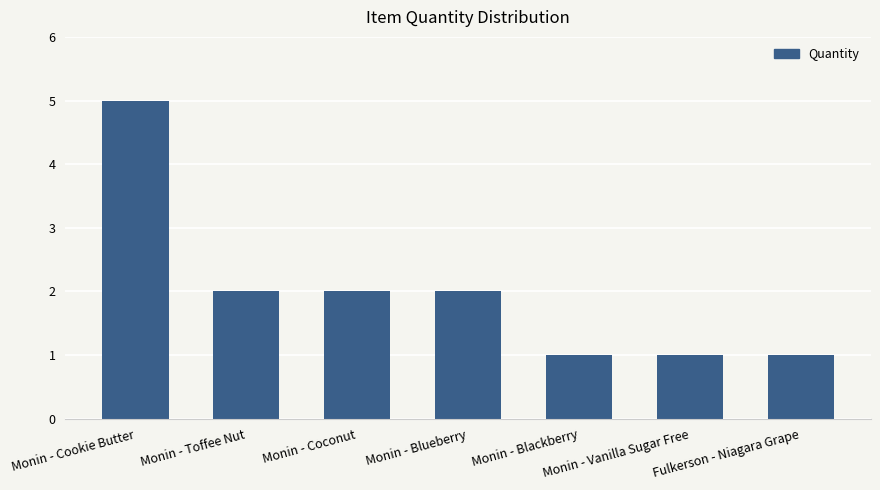

What is the maximum value shown in the chart?

5